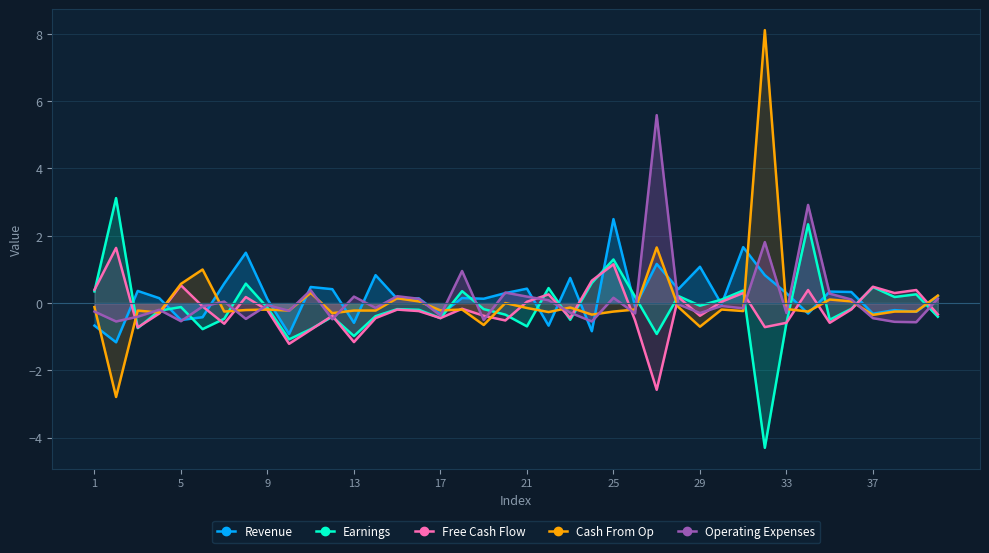

Which series has the widest spread of values?

Cash From Op